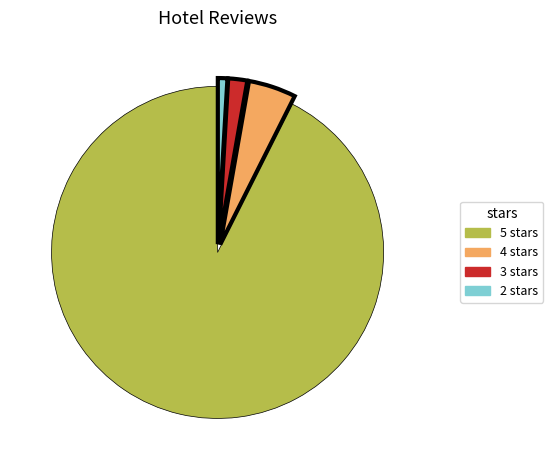

What is the largest slice in the pie chart?

5 stars